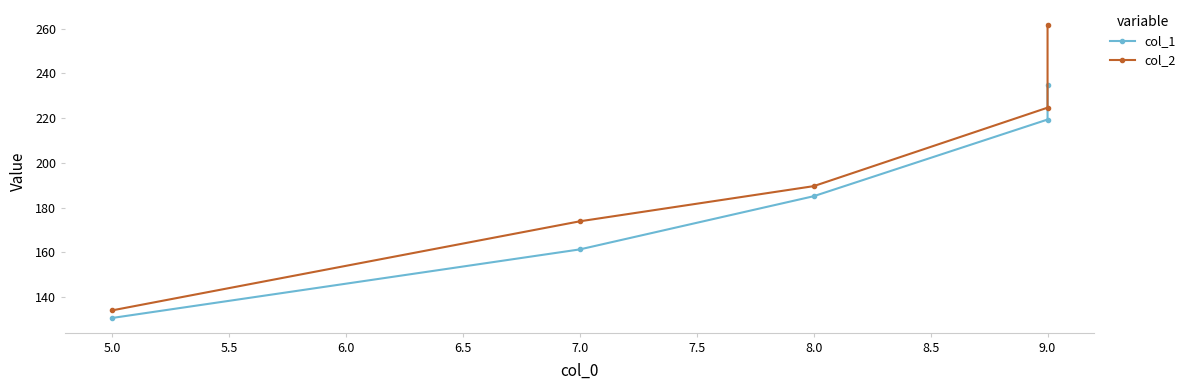

Reading left to right, extract all data points from this chart.

col_1: 130.7	161.3	185.1	219.4	234.9
col_2: 134.1	173.9	189.6	224.7	261.8